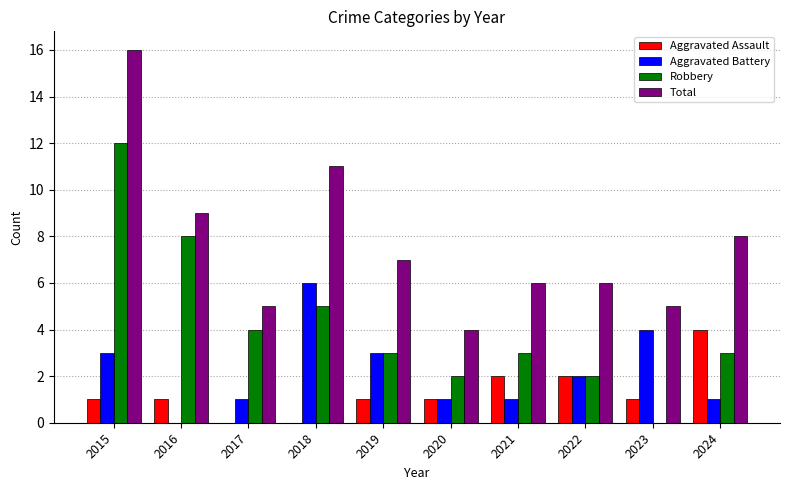

How many groups of bars are there?

10